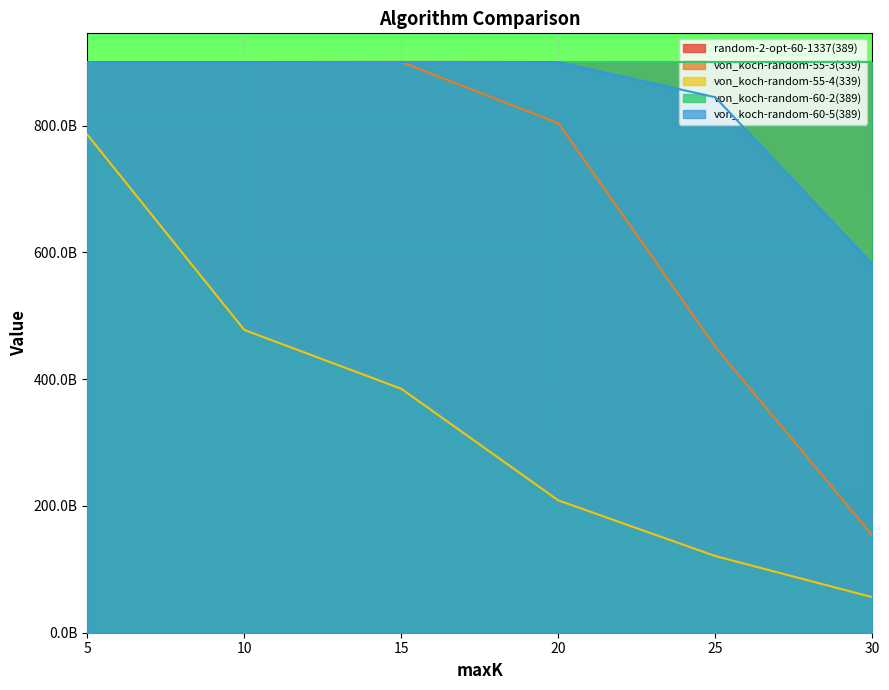

Which series has the largest total across all categories?

random-2-opt-60-1337(389)